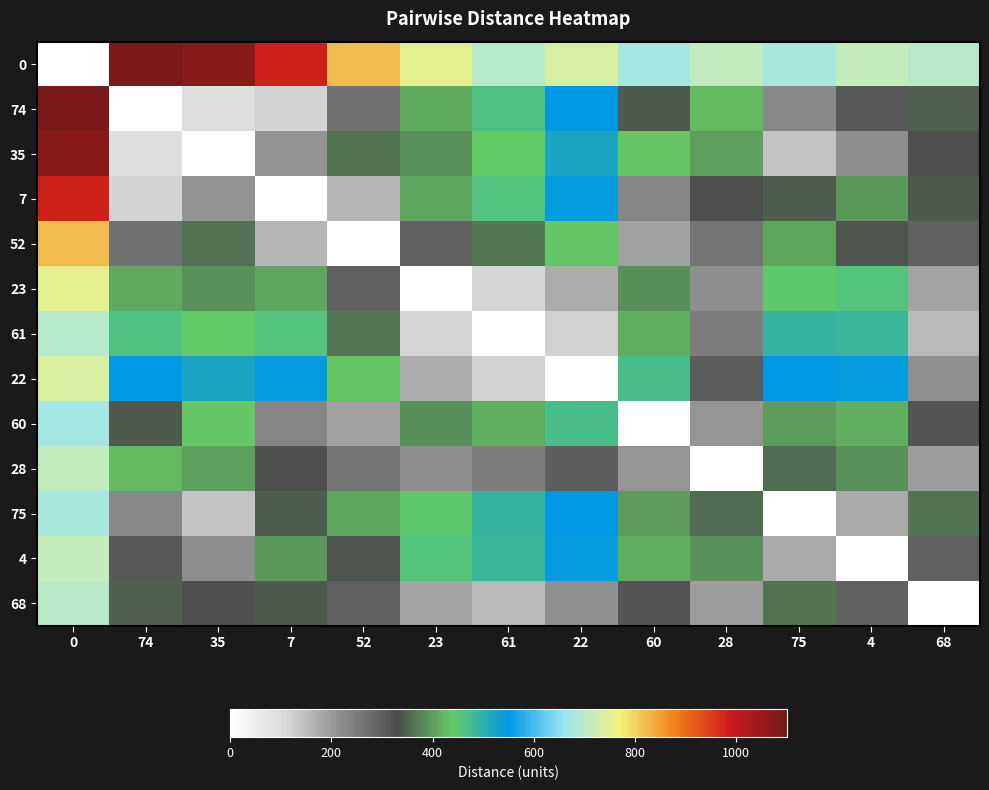

Reading right to left, transcribe all the data shown in this chart.

0: 68=700	4=712	75=681	28=710	60=676	22=738	61=697	23=754	52=822	7=981	35=1074	74=1090	0=0
74: 68=347	4=310	75=227	28=425	60=343	22=548	61=465	23=412	52=268	7=117	35=93	74=0	0=1090
35: 68=325	4=217	75=140	28=403	60=436	22=521	61=443	23=390	52=361	7=210	35=0	74=93	0=1074
7: 68=343	4=397	75=344	28=334	60=234	22=544	61=461	23=408	52=159	7=0	35=210	74=117	0=981
52: 68=296	4=338	75=407	28=261	60=191	22=435	61=366	23=295	52=0	7=159	35=361	74=268	0=822
23: 68=187	4=459	75=449	28=218	60=388	22=176	61=116	23=0	52=295	7=408	35=390	74=412	0=754
61: 68=155	4=487	75=490	28=246	60=415	22=122	61=0	23=116	52=366	7=461	35=443	74=465	0=697
22: 68=215	4=544	75=551	28=302	60=472	22=0	61=122	23=176	52=435	7=544	35=521	74=548	0=738
60: 68=316	4=415	75=398	28=207	60=0	22=472	61=415	23=388	52=191	7=234	35=436	74=343	0=676
28: 68=197	4=389	75=358	28=0	60=207	22=302	61=246	23=218	52=261	7=334	35=403	74=425	0=710
75: 68=365	4=178	75=0	28=358	60=398	22=551	61=490	23=449	52=407	7=344	35=140	74=227	0=681
4: 68=295	4=0	75=178	28=389	60=415	22=544	61=487	23=459	52=338	7=397	35=217	74=310	0=712
68: 68=0	4=295	75=365	28=197	60=316	22=215	61=155	23=187	52=296	7=343	35=325	74=347	0=700